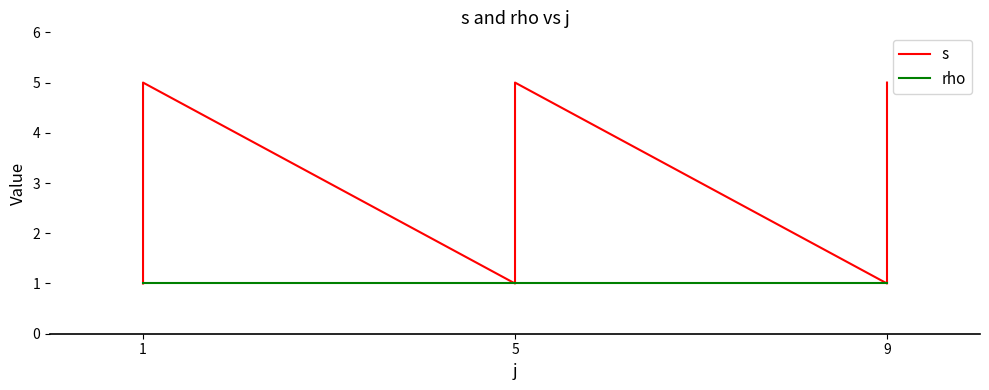

True or false: rho and s cross at least once.

False